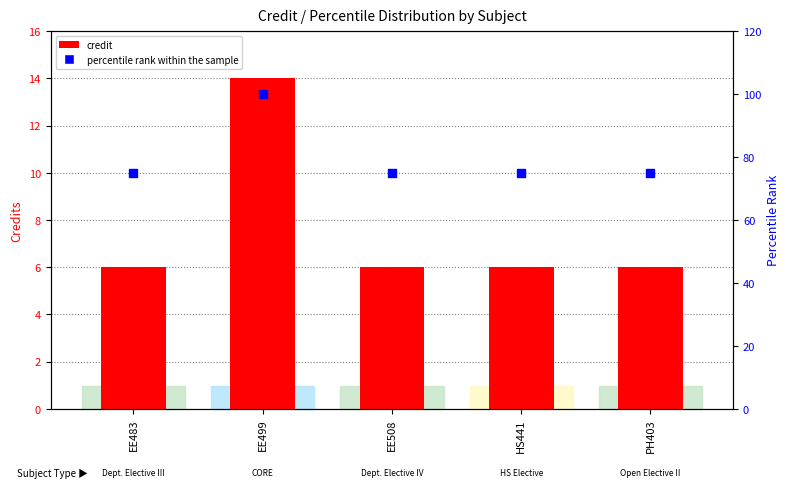

Which series contains the lowest Y value?

credit